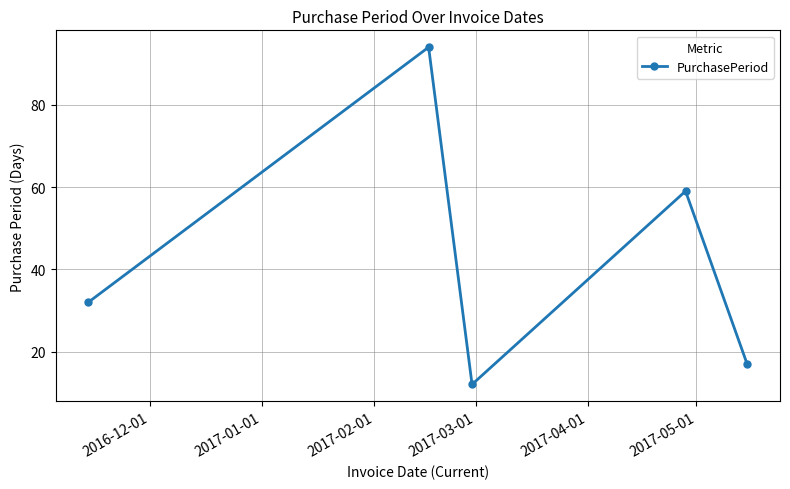

What is the difference between the second highest and minimum values?

47